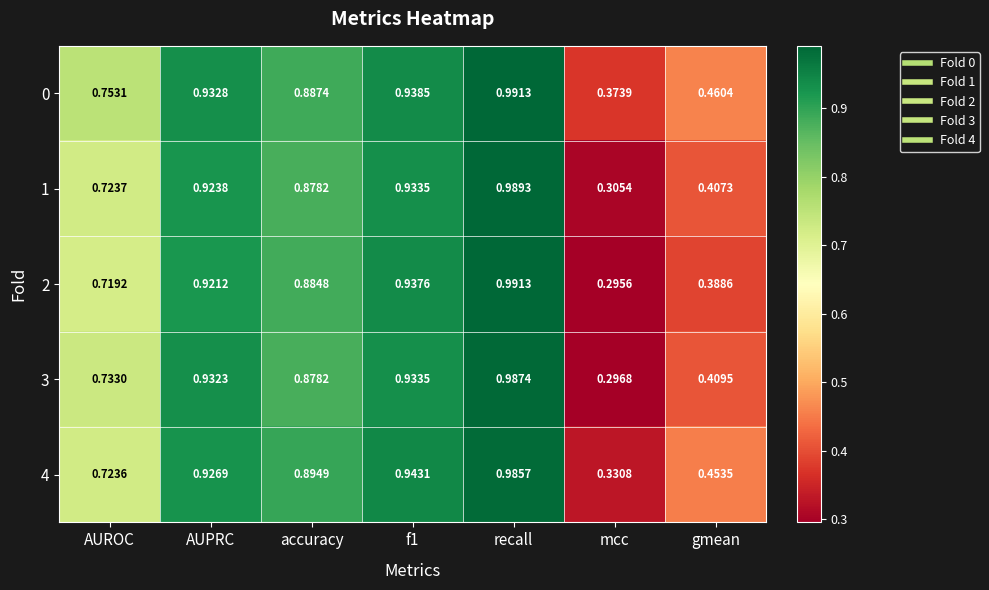

Which category has the lowest value across all series?

mcc